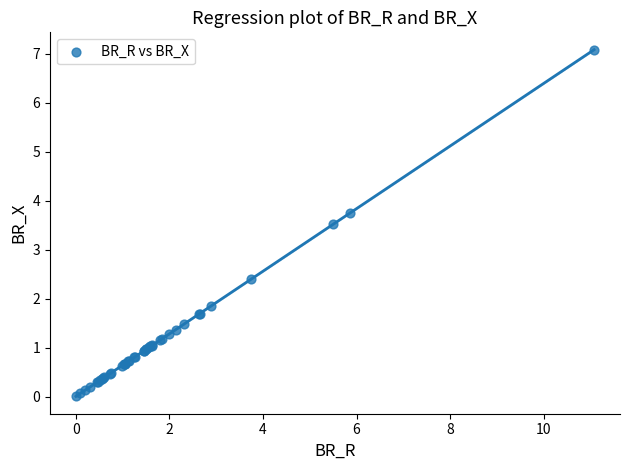

What Y value in the scatter plot is closest to 3?

3.5